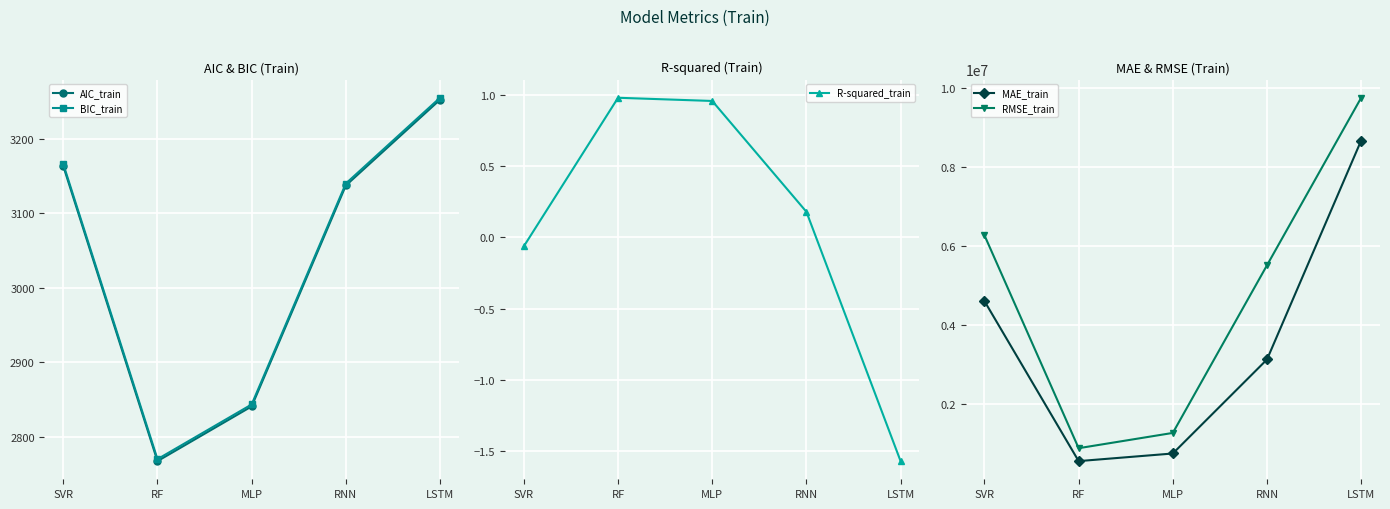

Rank the categories by MAE_train value from highest to lowest.

LSTM, SVR, RNN, MLP, RF